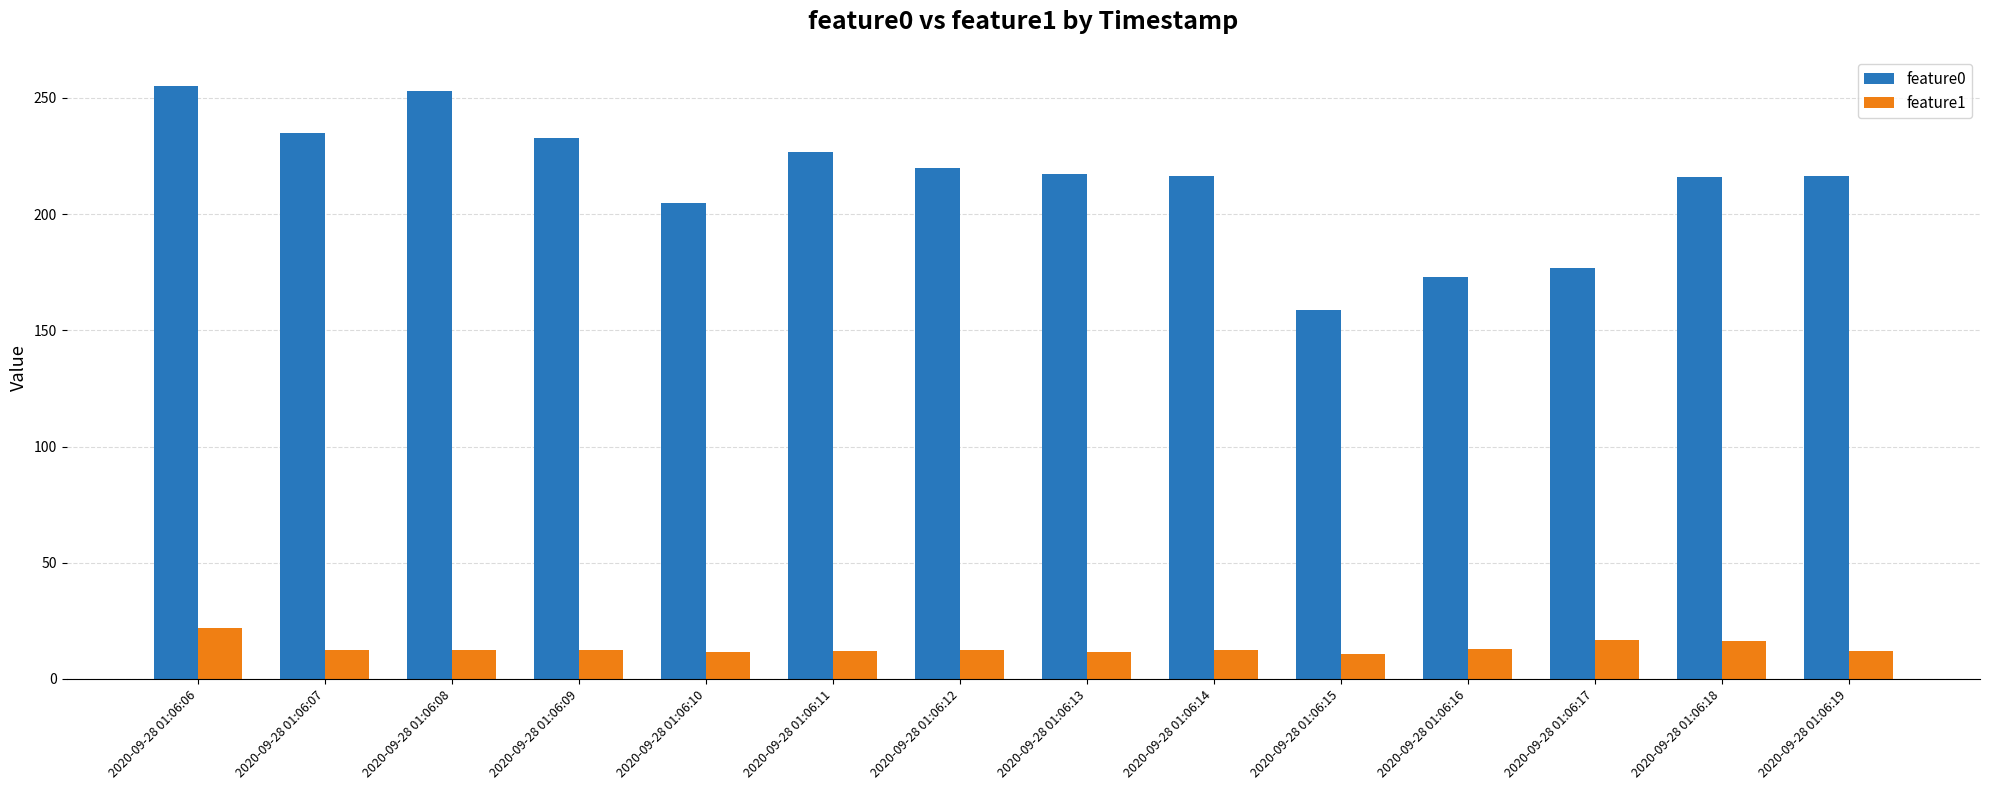

Which series has the widest spread of values?

feature0